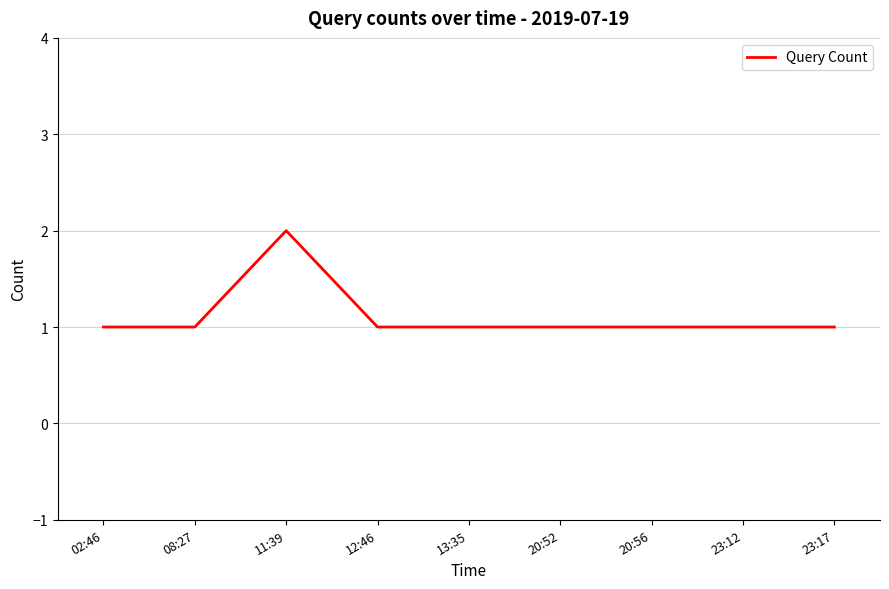

Approximately how many times larger is the value at 20:56 compared to 20:52?

1.0